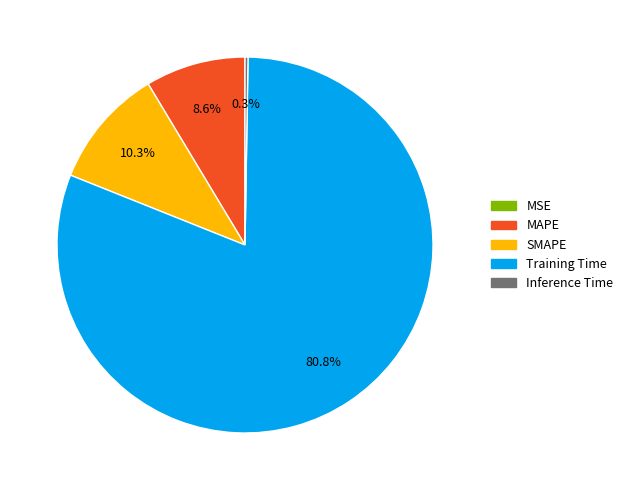

Combined, what portion of the pie is Training Time and SMAPE?

91.1%